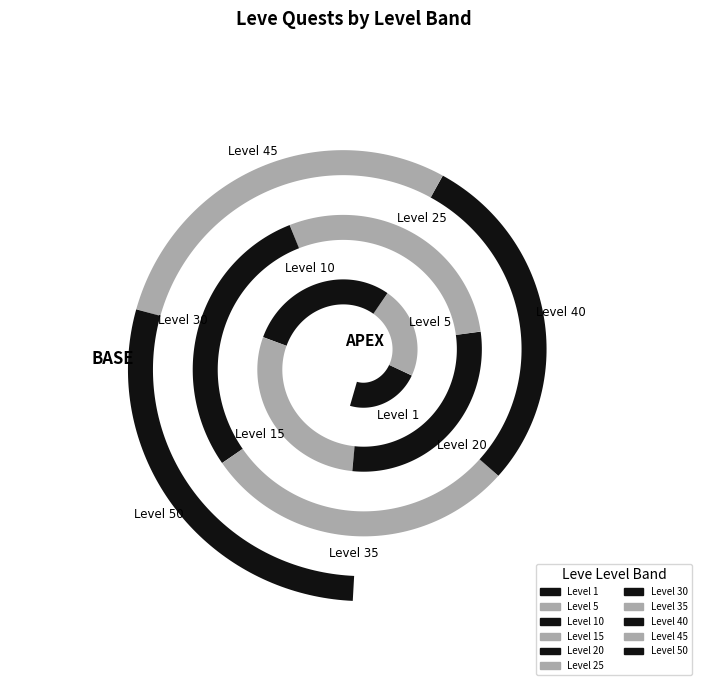

To the nearest percent, what is the average slice percentage?

9%